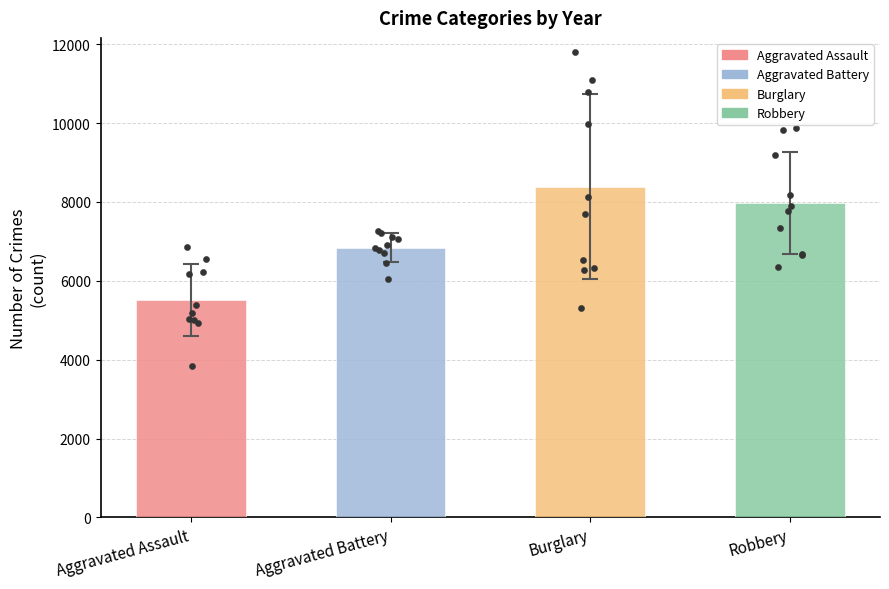

Which series has the widest spread of Y values?

Burglary